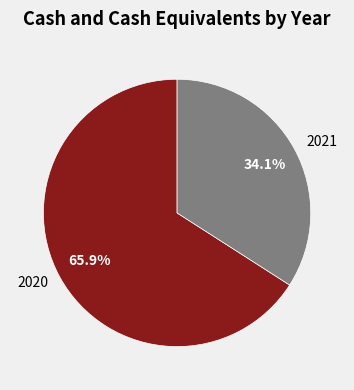

What is the smallest slice in the pie chart?

2021